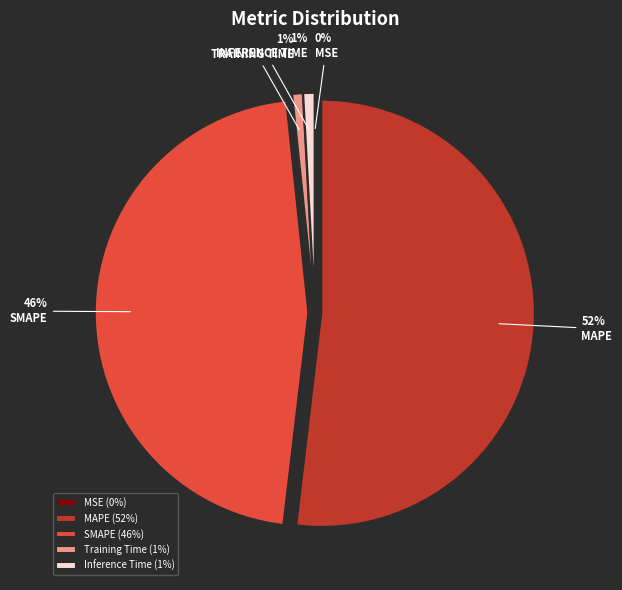

What percentage is the SMAPE slice, to the nearest percent?

46%